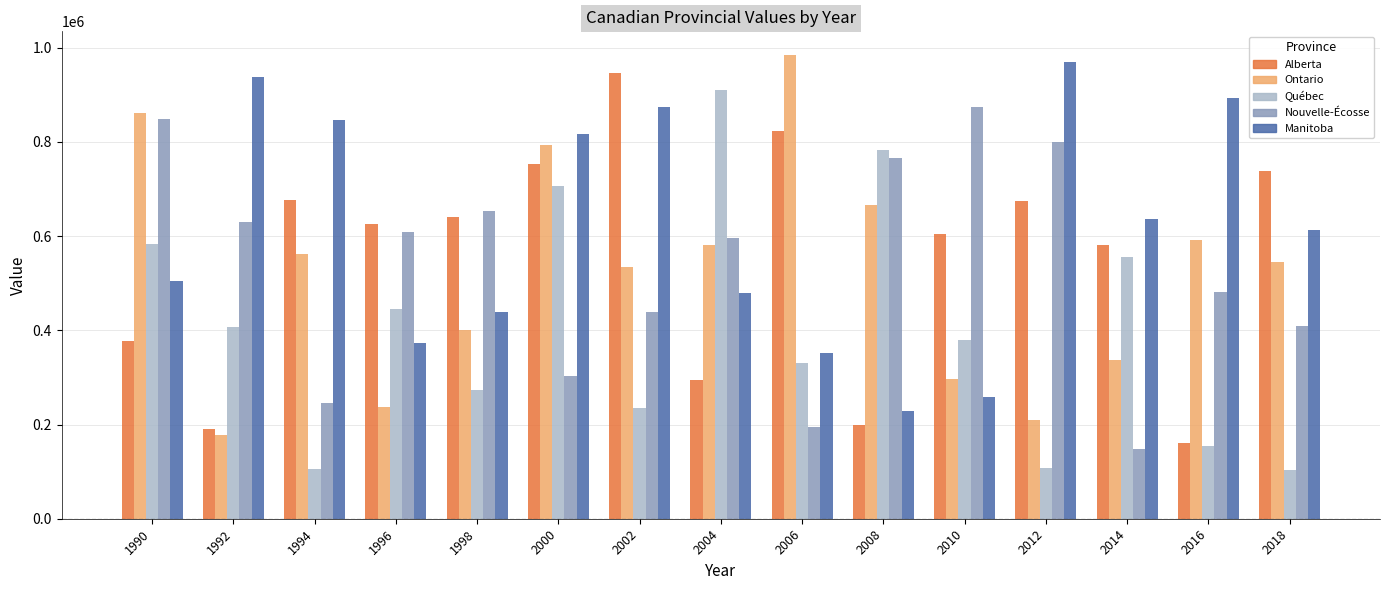

How many bars are there in total?

75